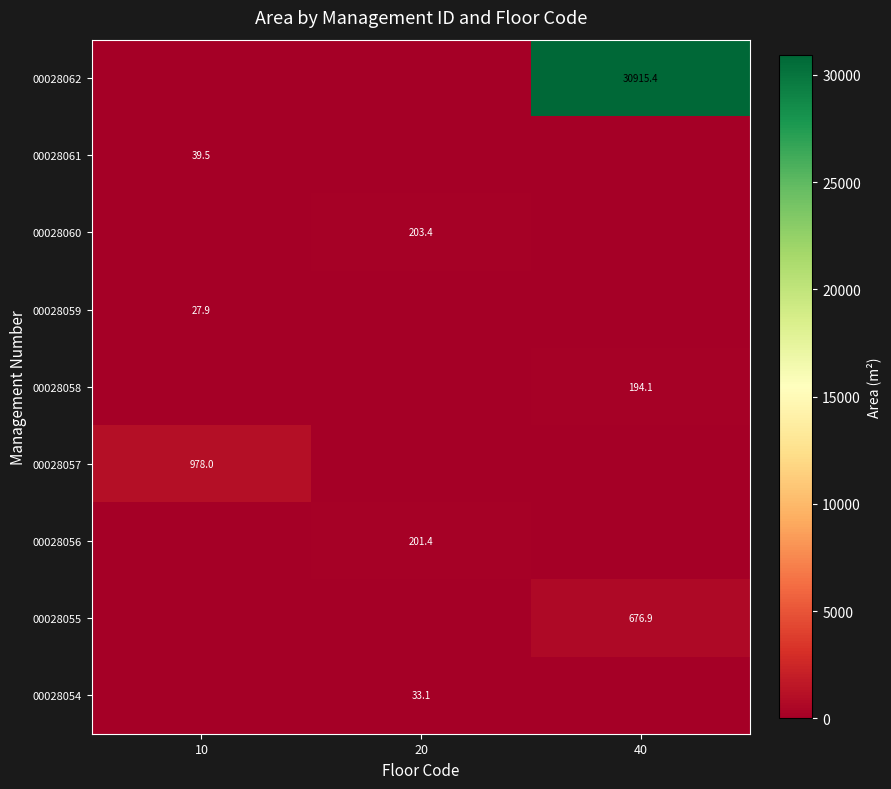

At which category is the sum across all series the highest?

40